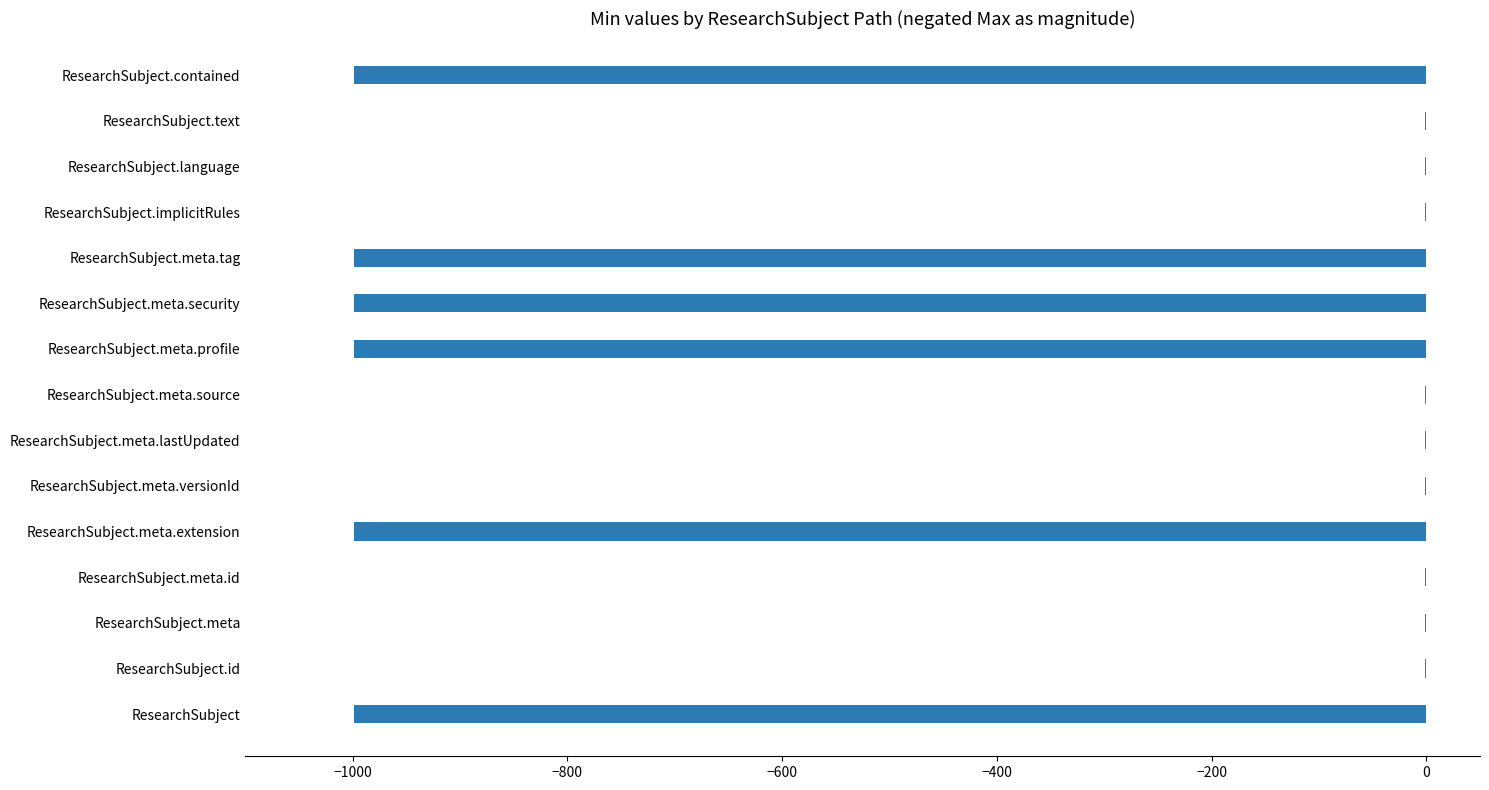

The chart shows a value of -999 at ResearchSubject.meta.tag. True or false?

True